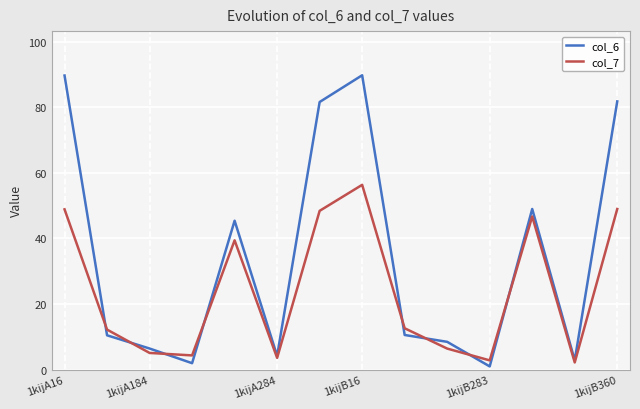

Rank the series by their average value, from lowest to highest.

col_7, col_6